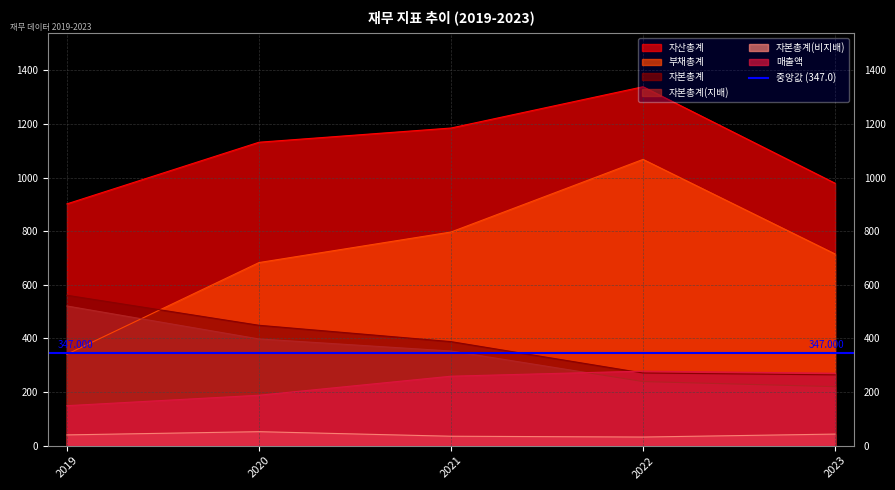

What is the difference between the 자본총계(비지배) values at 2020 and 2019?

12